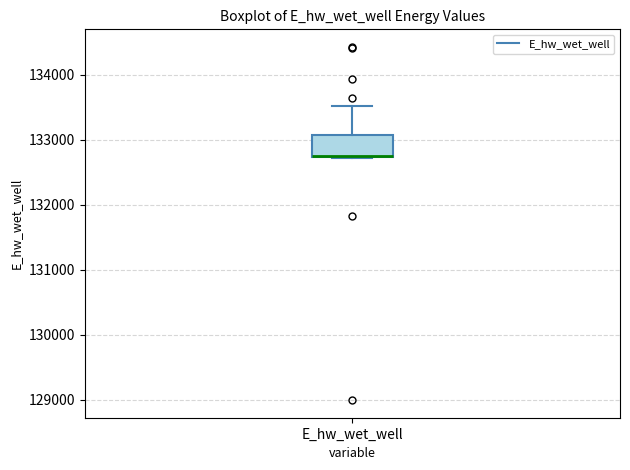

Read this box plot against the y-axis: the position of the median line, the range covered by the box, and the ends of both whiskers. The values are not printed on the chart, so give them approximately, as read against the axis.

median 132800, box 132700 to 133100, whiskers 132700 to 133500